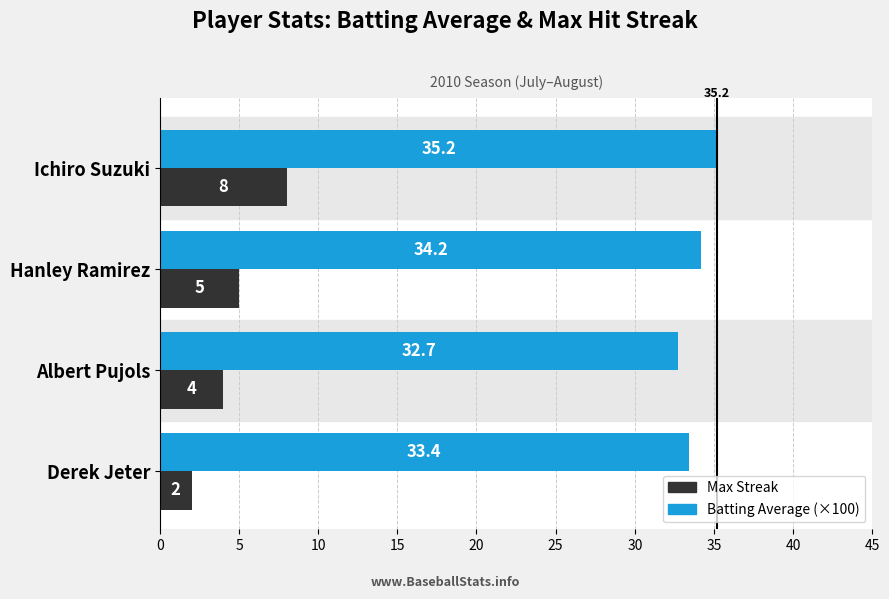

List the series in order of their overall mean, lowest first.

Max Streak, Batting Average (×100)